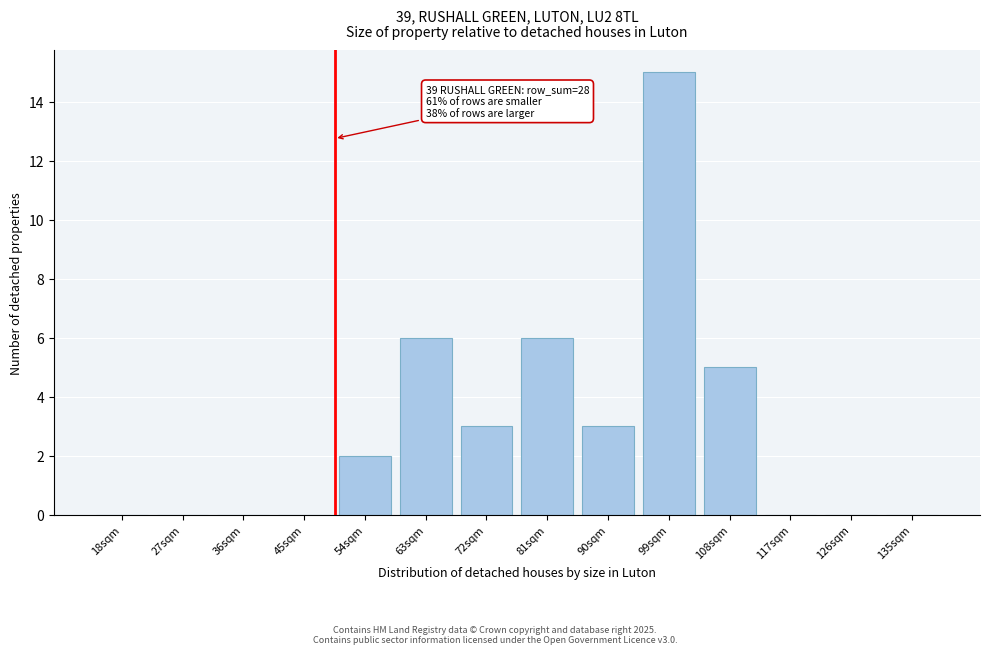

Reading left to right, list all the values displayed in this chart.

18sqm=0	27sqm=0	36sqm=0	45sqm=0	54sqm=2	63sqm=6	72sqm=3	81sqm=6	90sqm=3	99sqm=15	108sqm=5	117sqm=0	126sqm=0	135sqm=0